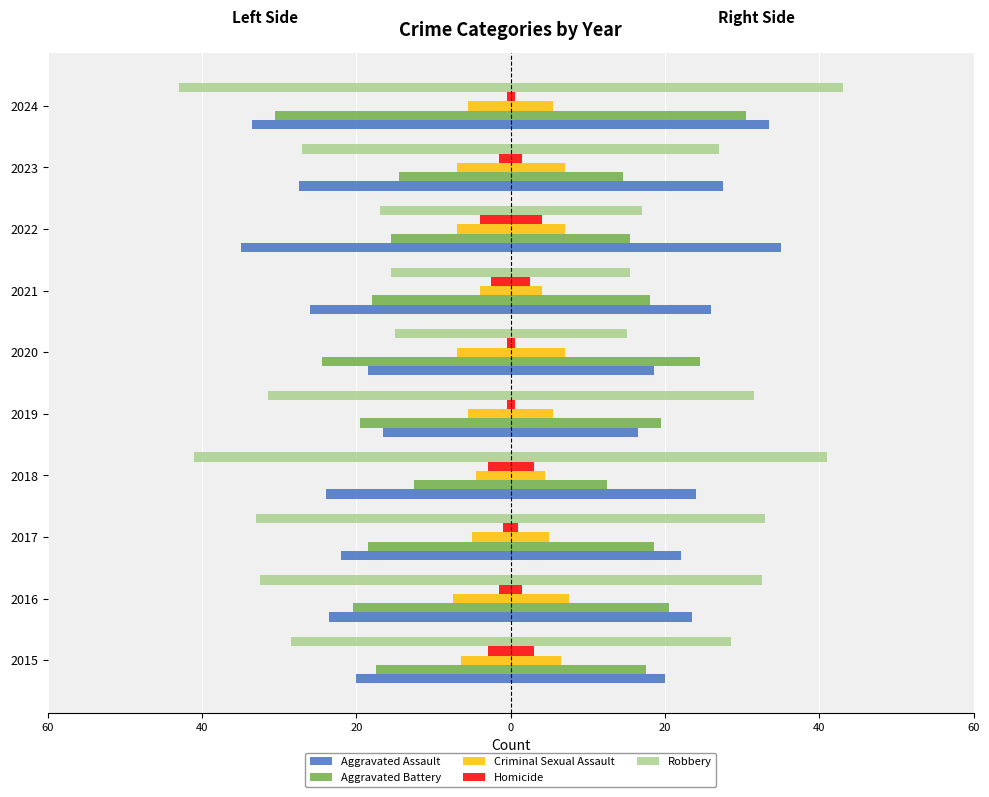

What is the sum of all Homicide values?

18.0